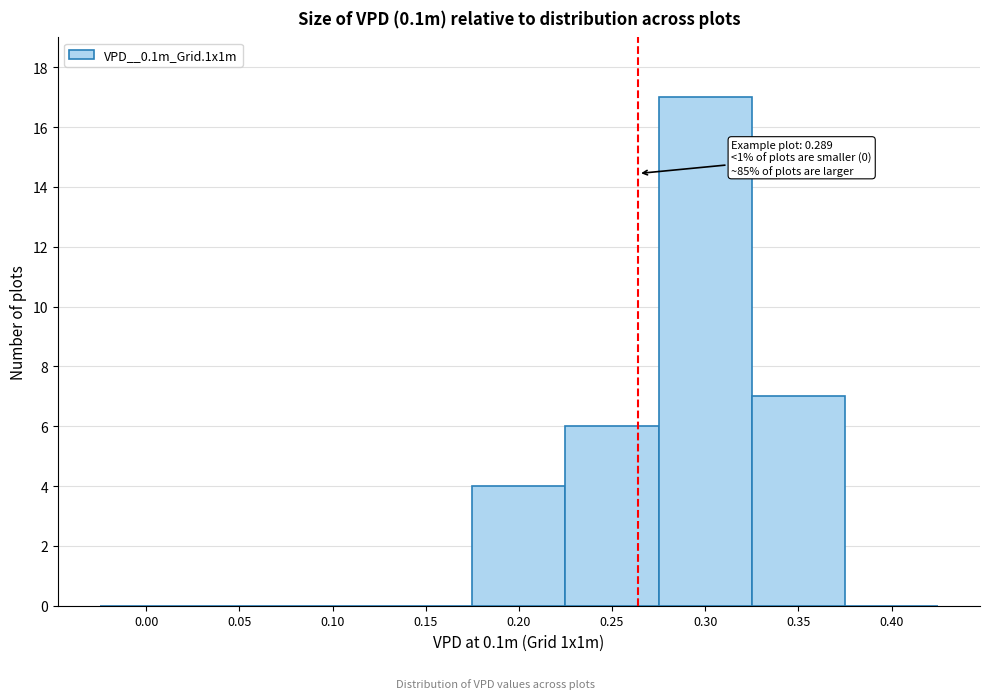

Reading left to right, extract all data points from this chart.

0.00=0	0.05=0	0.10=0	0.15=0	0.20=4	0.25=6	0.30=17	0.35=7	0.40=0